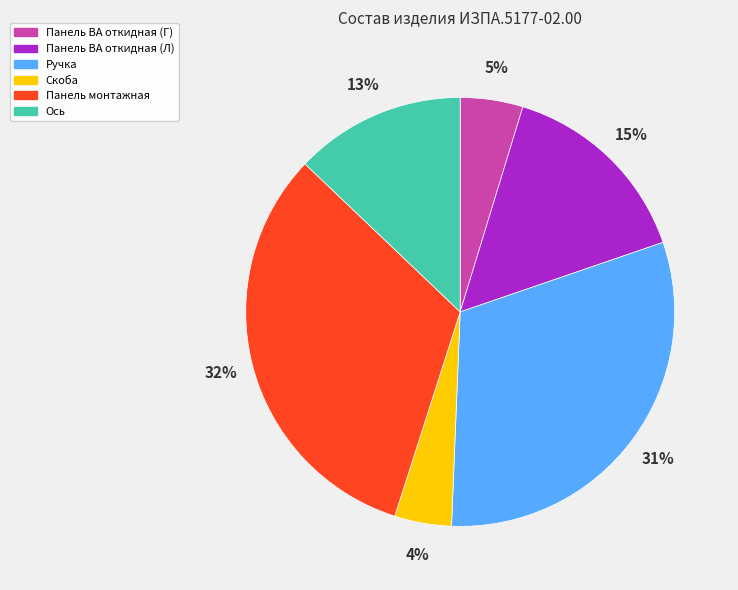

Count the number of slices in the pie.

6